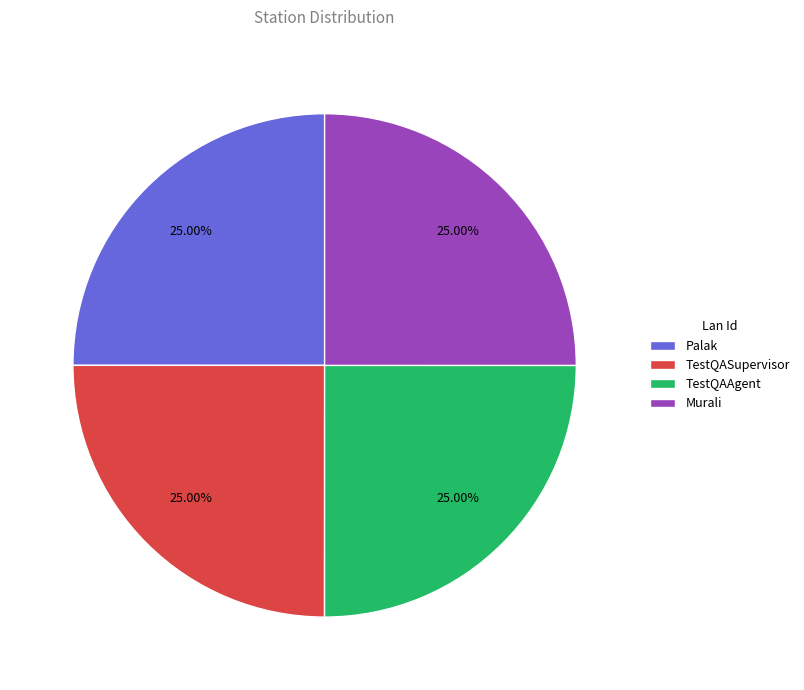

To the nearest percent, what percentage of the pie is Palak?

25%